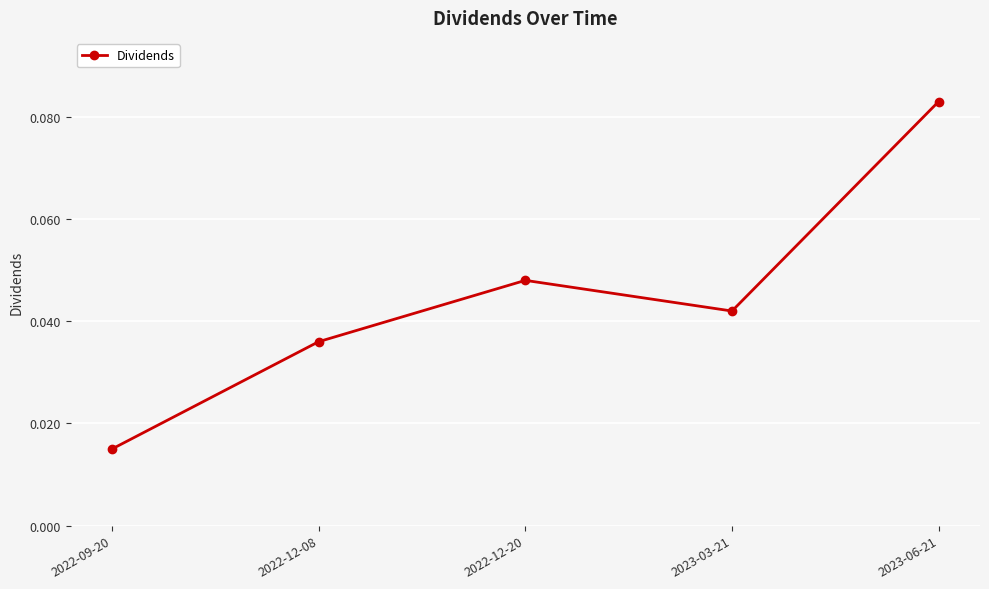

The value at 2023-06-21 is 0.0. True or false?

False